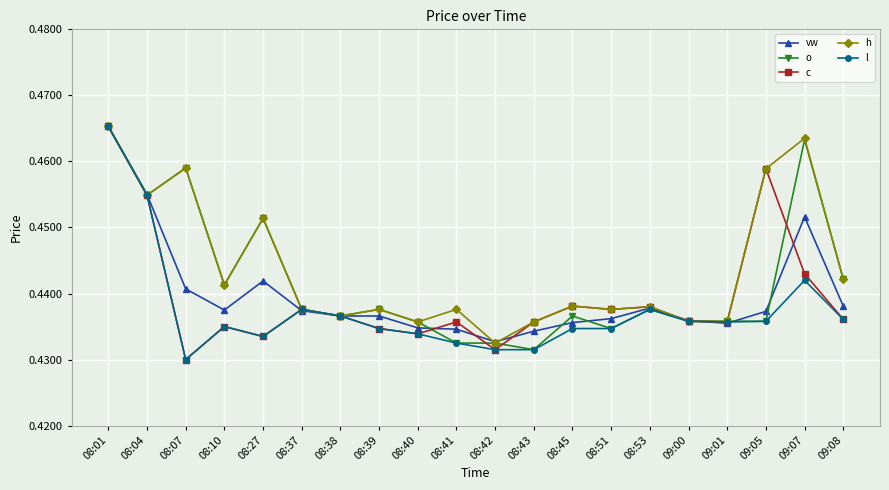

What are all the series names shown in the legend?

vw, o, c, h, l